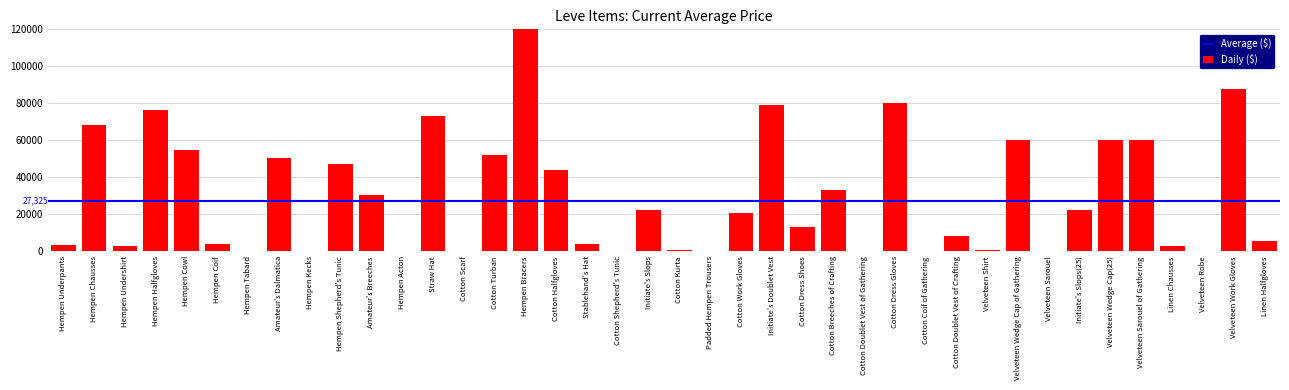

How many values are below 20503?

20